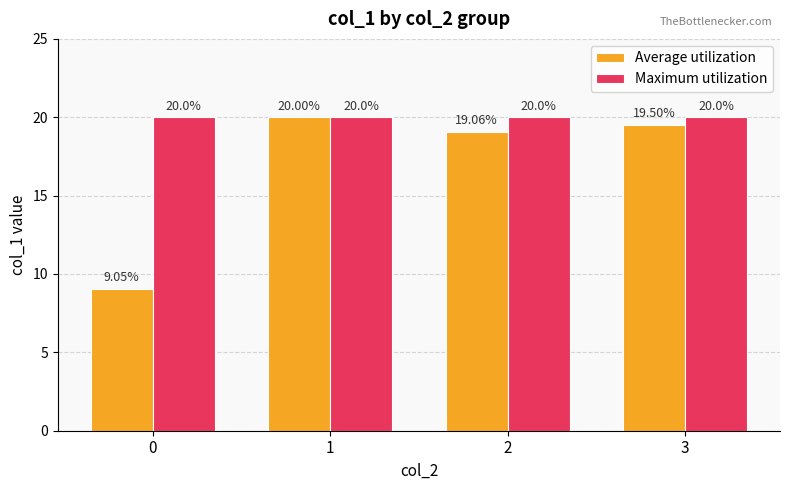

Which series has the largest range (max minus min)?

Average utilization